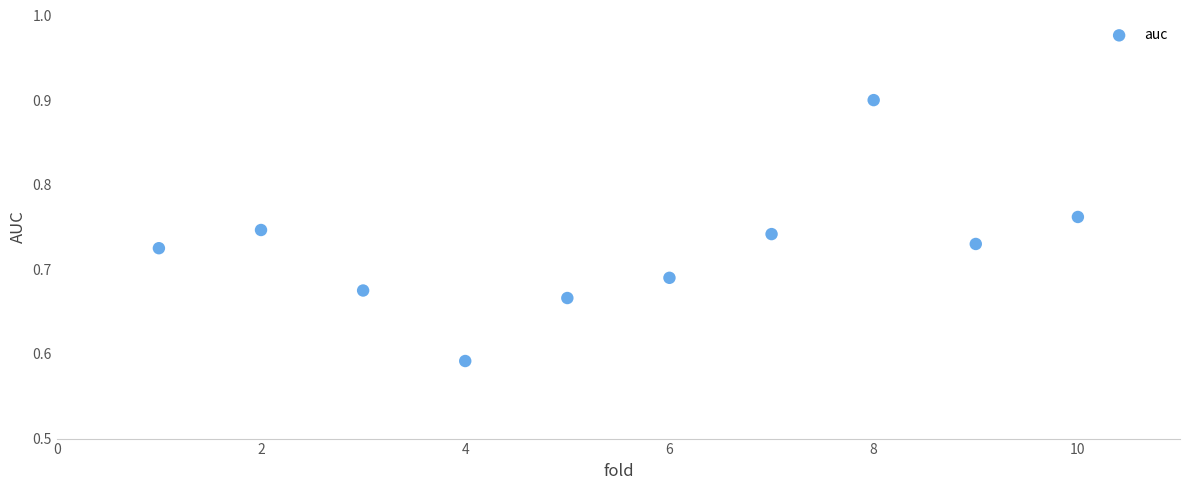

What is the average X value?

5.5